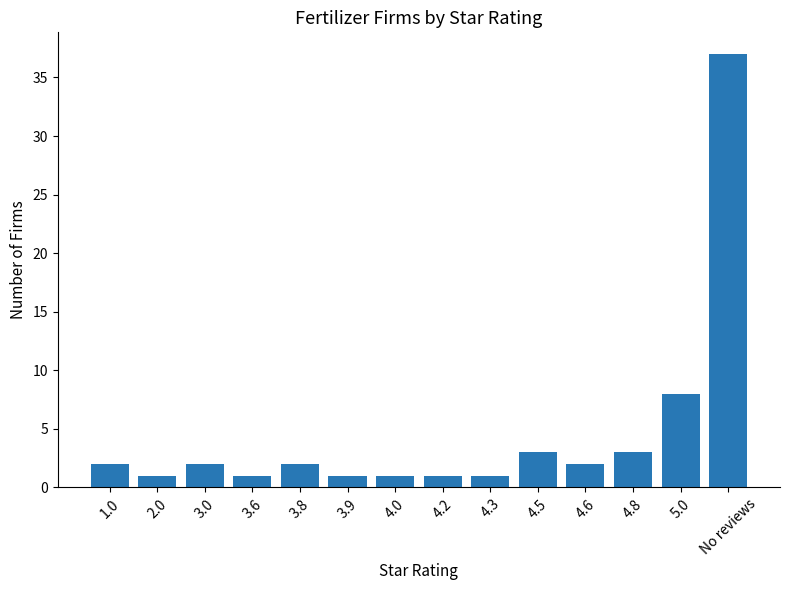

How many bars are there in total?

14